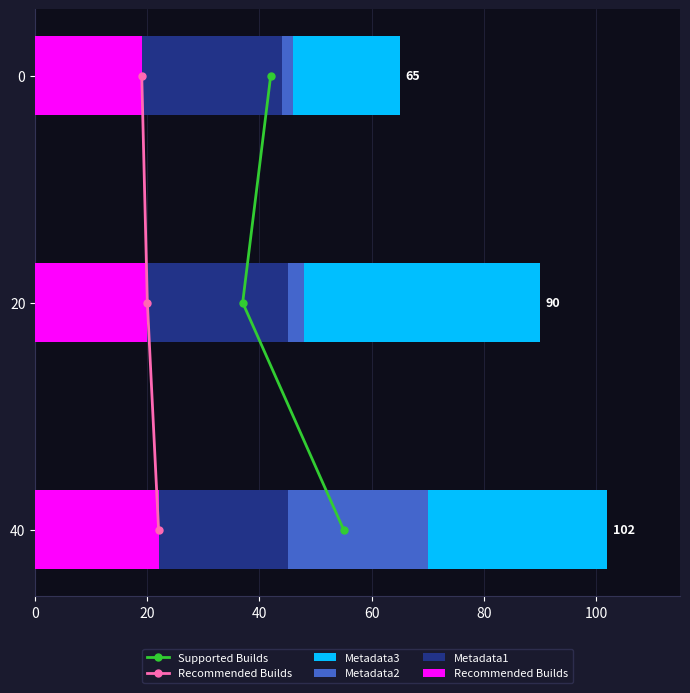

Does the chart contain any negative values?

No